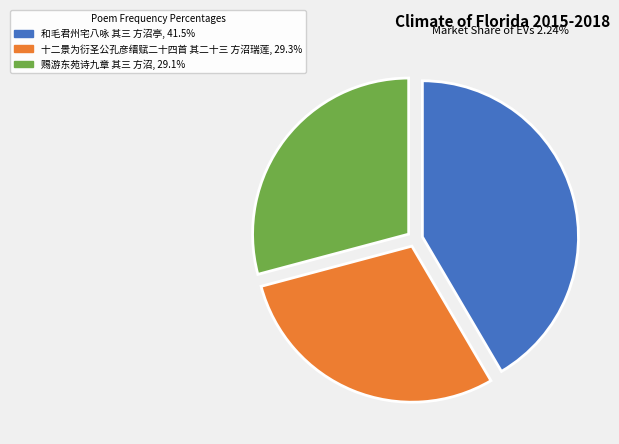

Does any single category account for the majority?

No